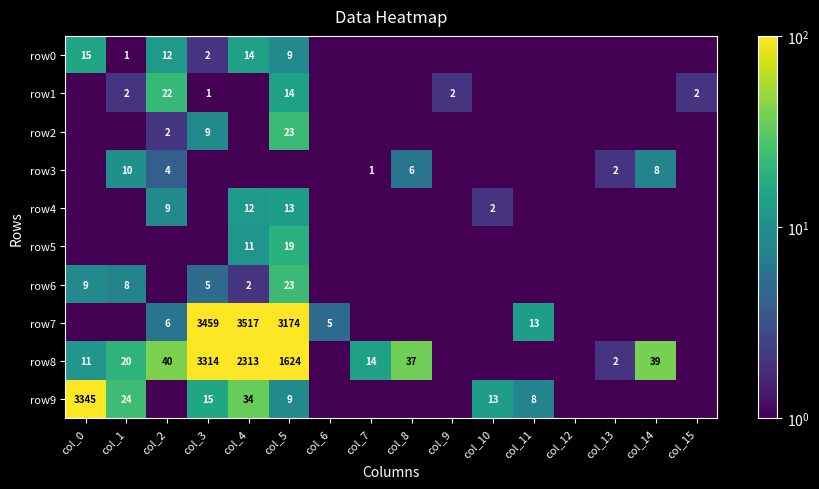

What is the sum of the row4 values at col_10 and col_2?

11.0